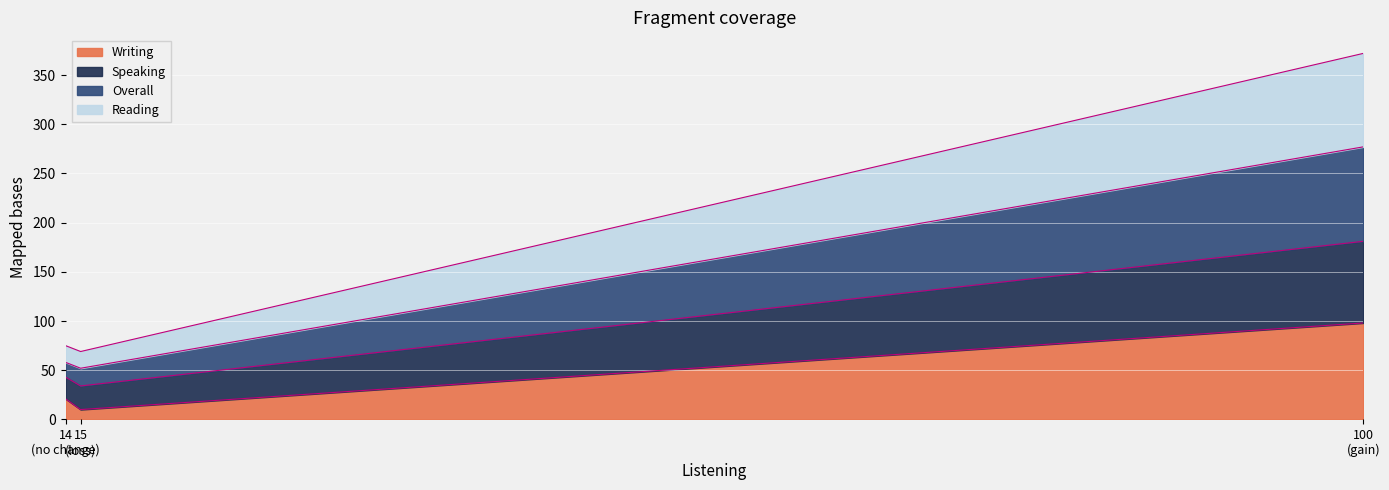

What is the lowest value of the Writing series?

10